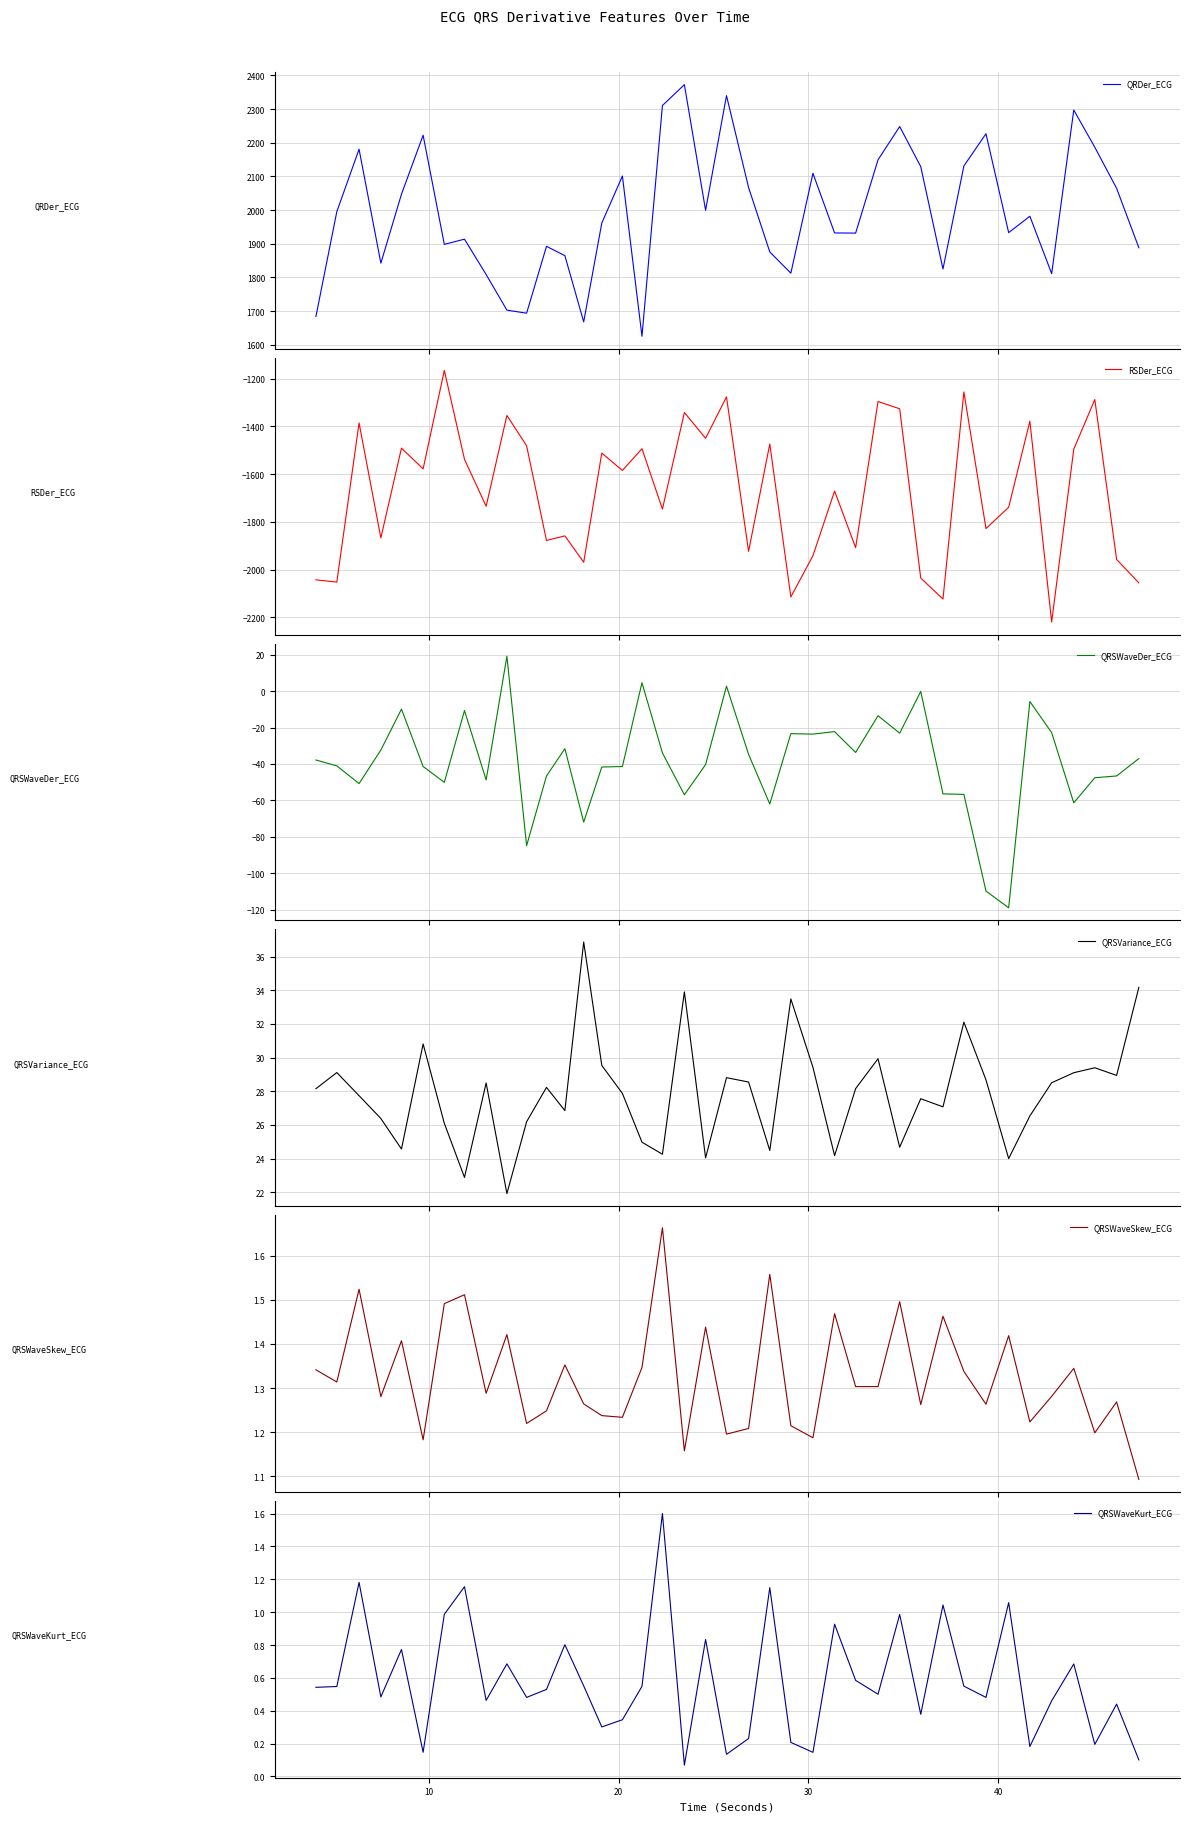

What is the maximum value for QRSWaveDer_ECG?

19.1